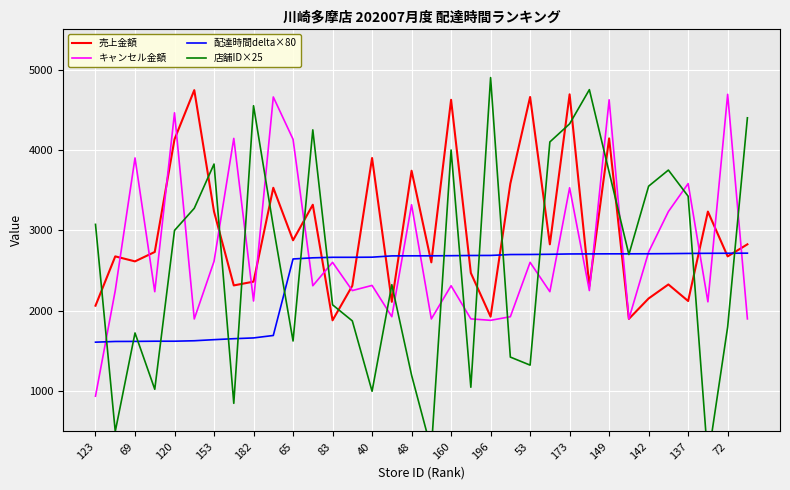

Which category has the highest value in the 配達時間delta×80 series?

33